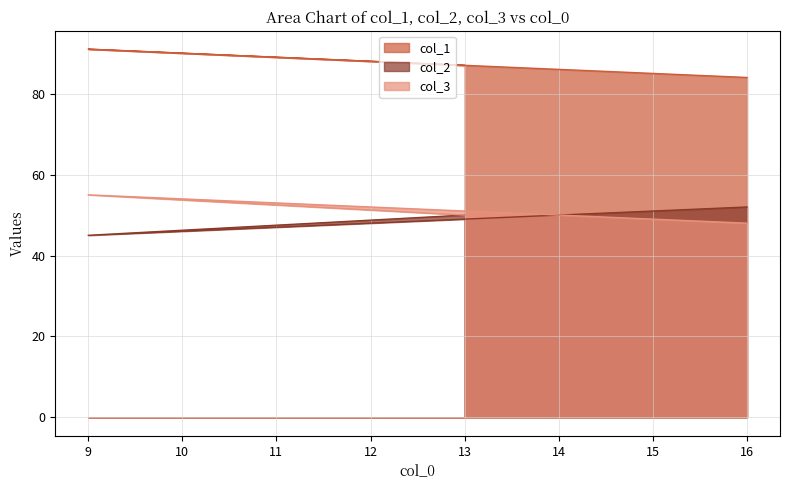

Between 13 and 16, which series saw the biggest shift?

col_1